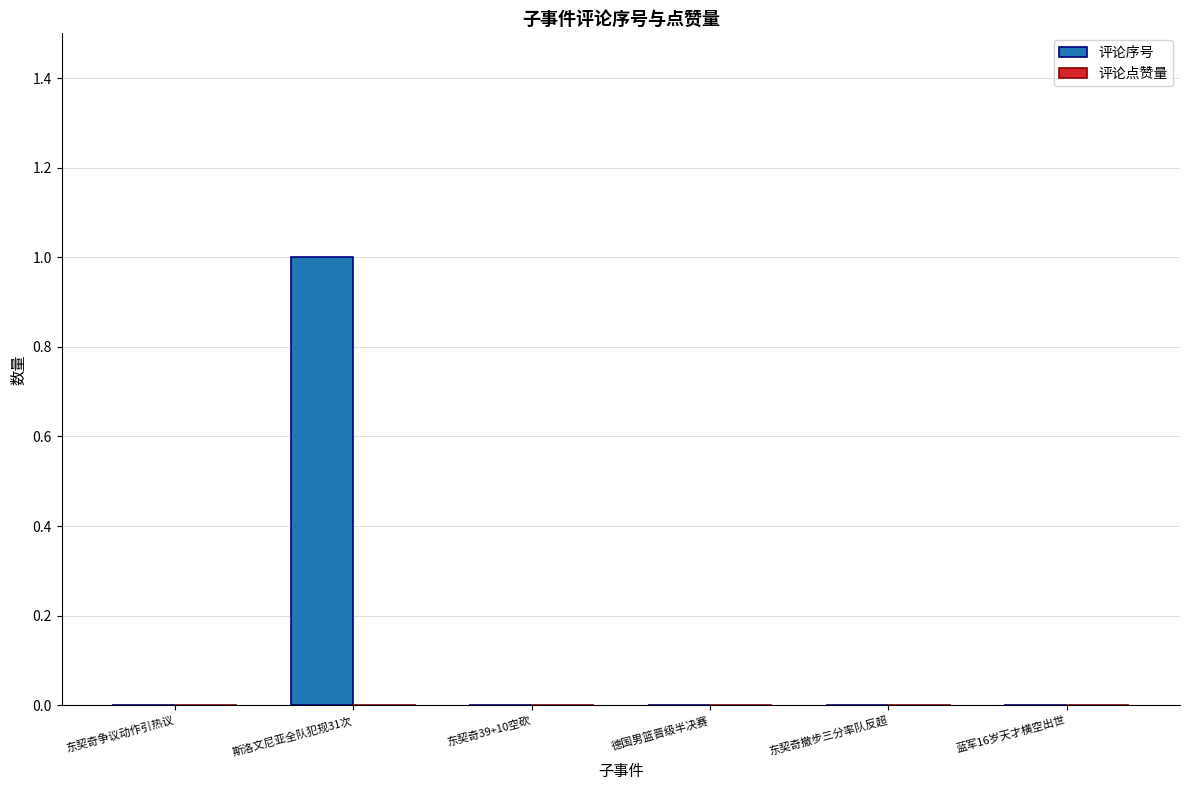

Between 东契奇争议动作引热议 and 斯洛文尼亚全队犯规31次, which is larger?

斯洛文尼亚全队犯规31次